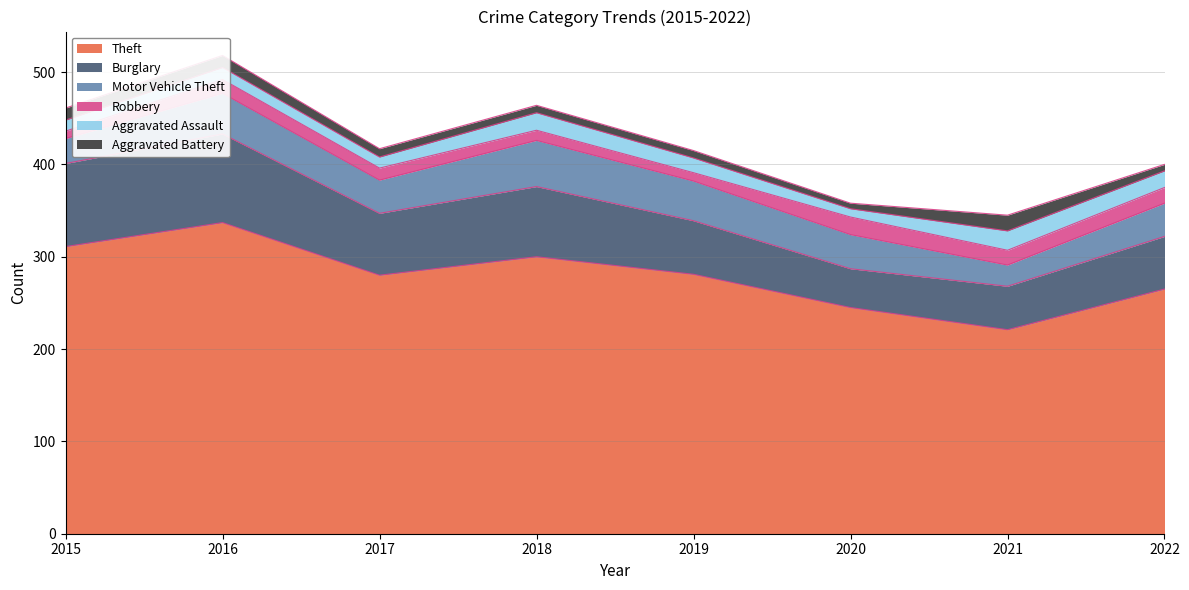

Which series has the widest spread of values?

Theft